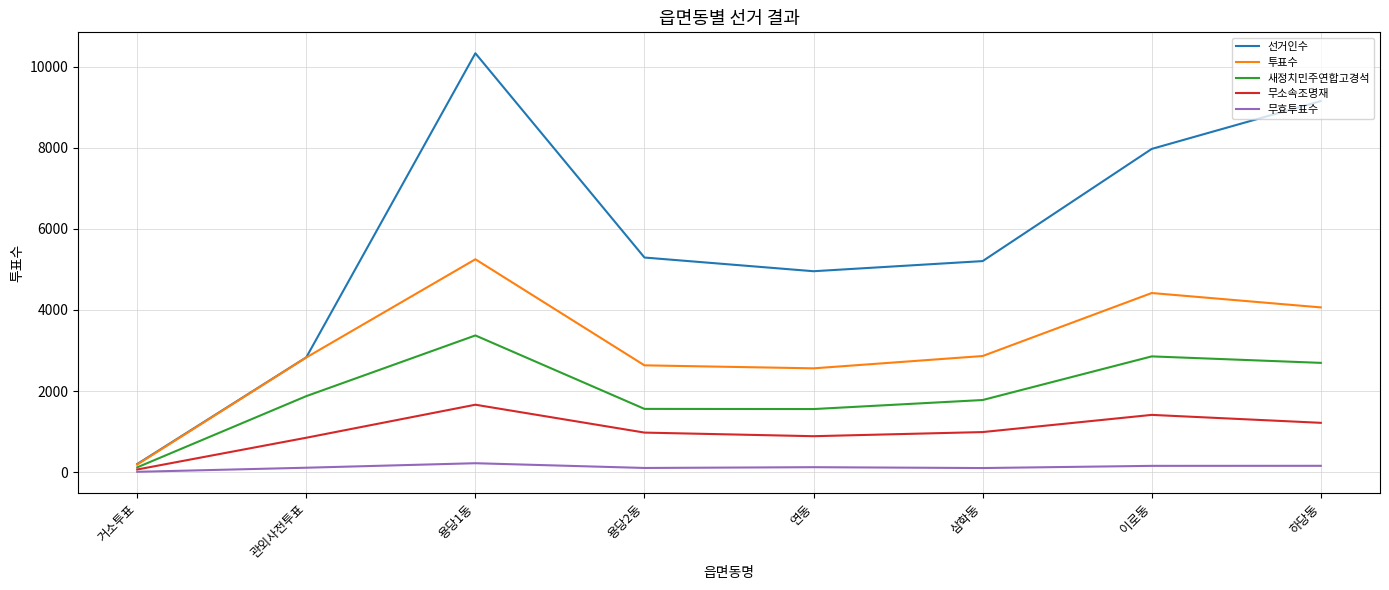

List the series in order of their peak value, highest first.

선거인수, 투표수, 새정치민주연합고경석, 무소속조명재, 무효투표수